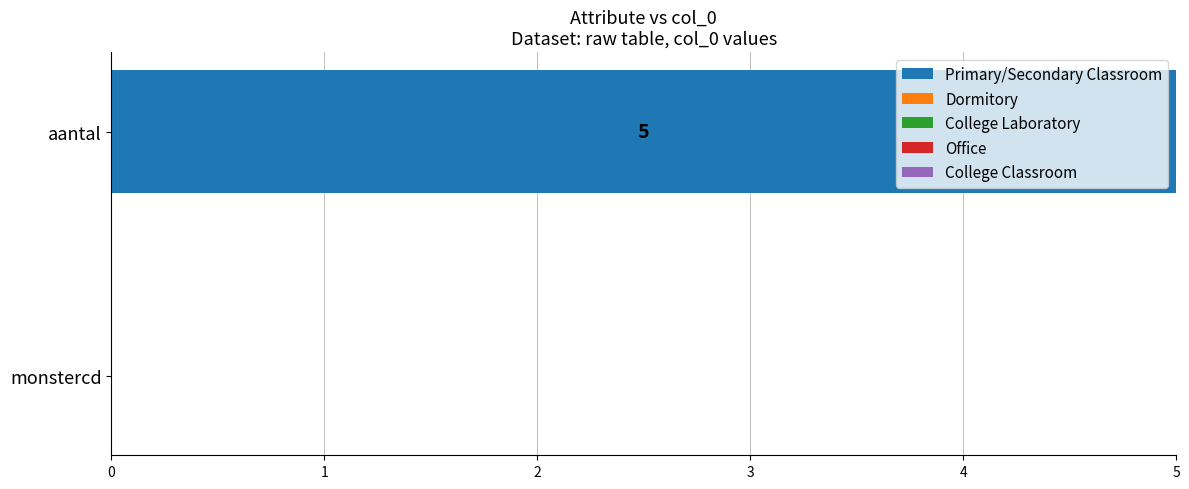

What is the change in value from monstercd to aantal?

+5